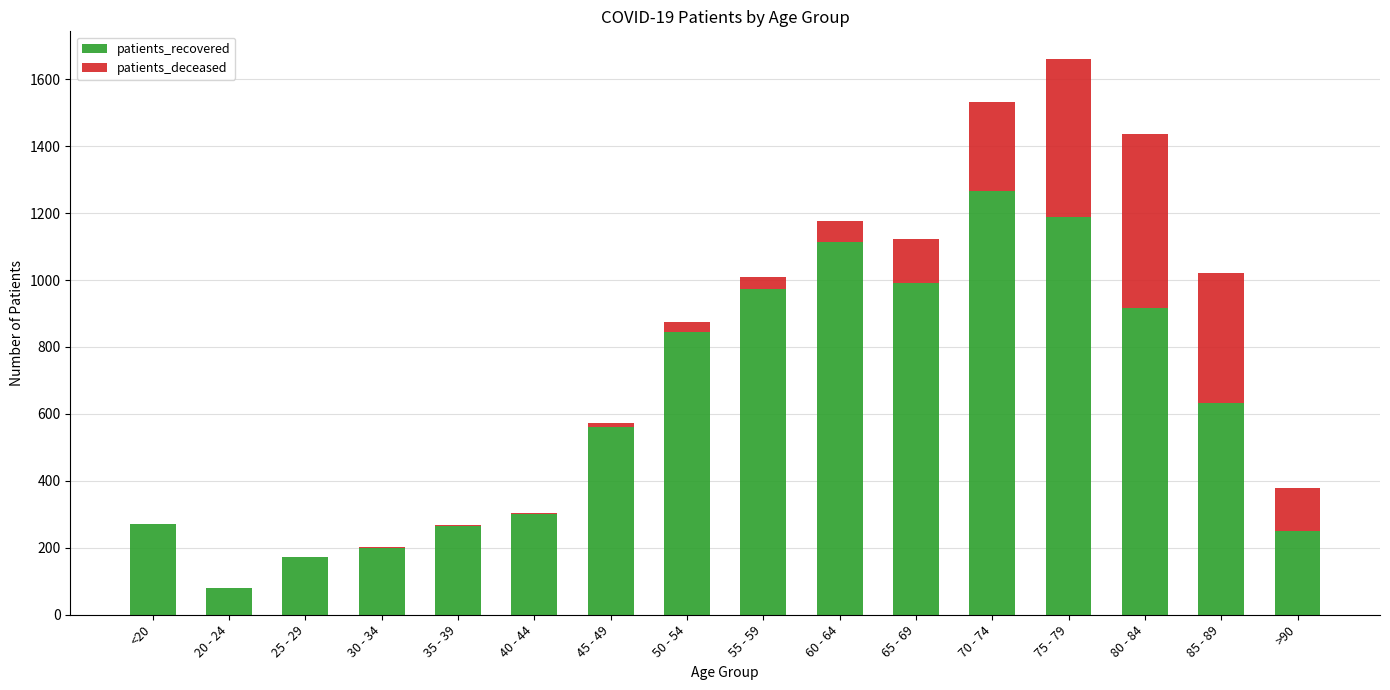

How many categories are shown in the chart?

16